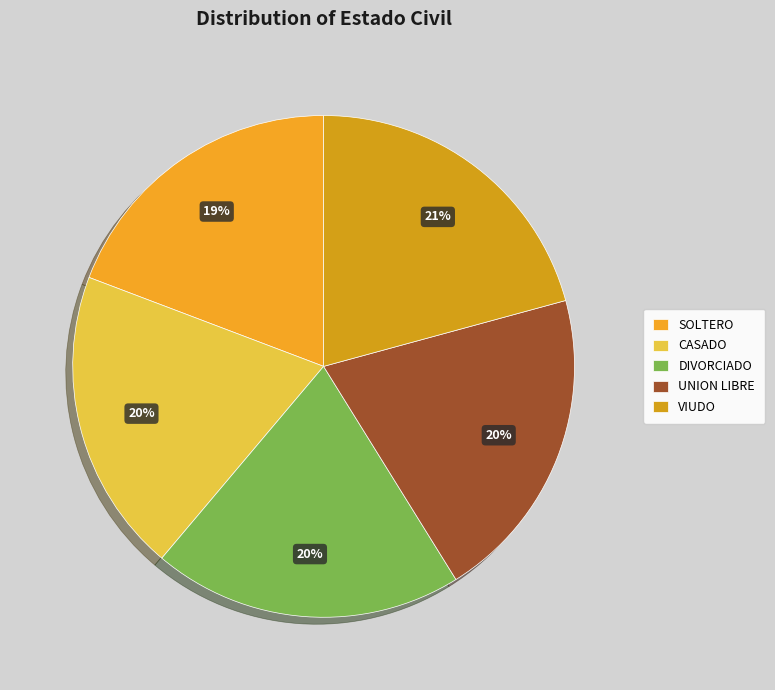

Which slice is the smallest?

SOLTERO